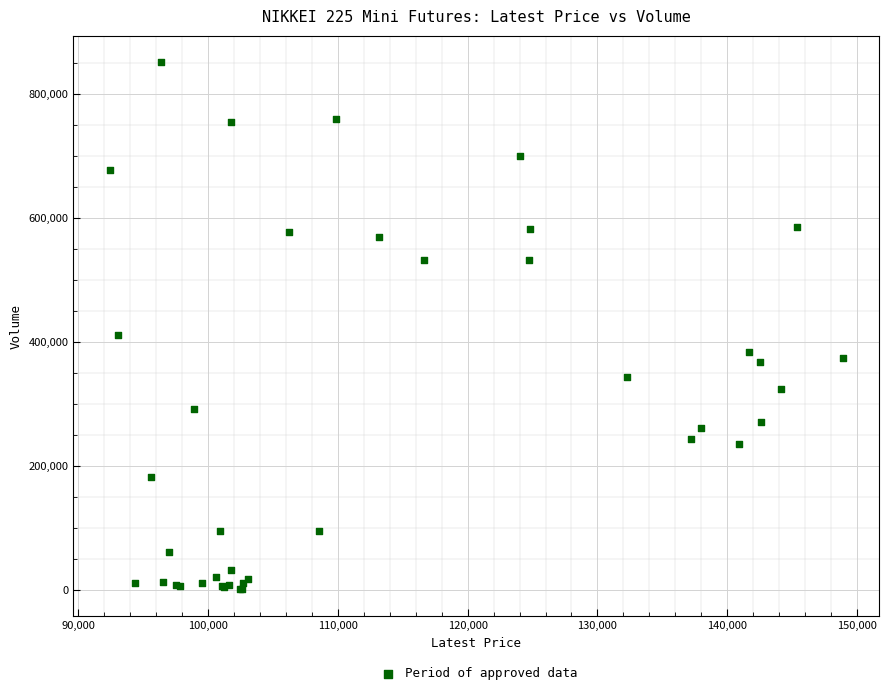

What Y value in the scatter plot is closest to 425677?

409821